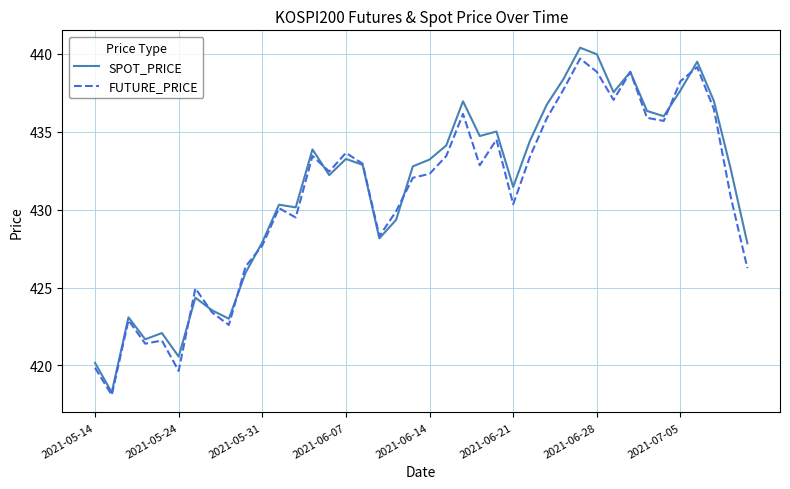

What is the highest value of the SPOT_PRICE series?

440.4